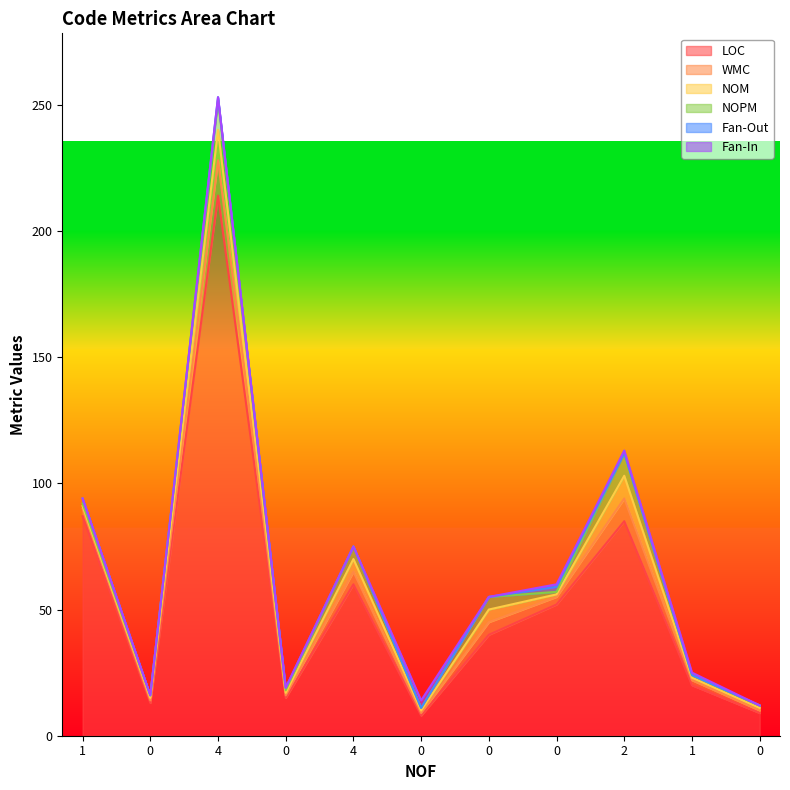

How many data points in Fan-Out are above 0?

4